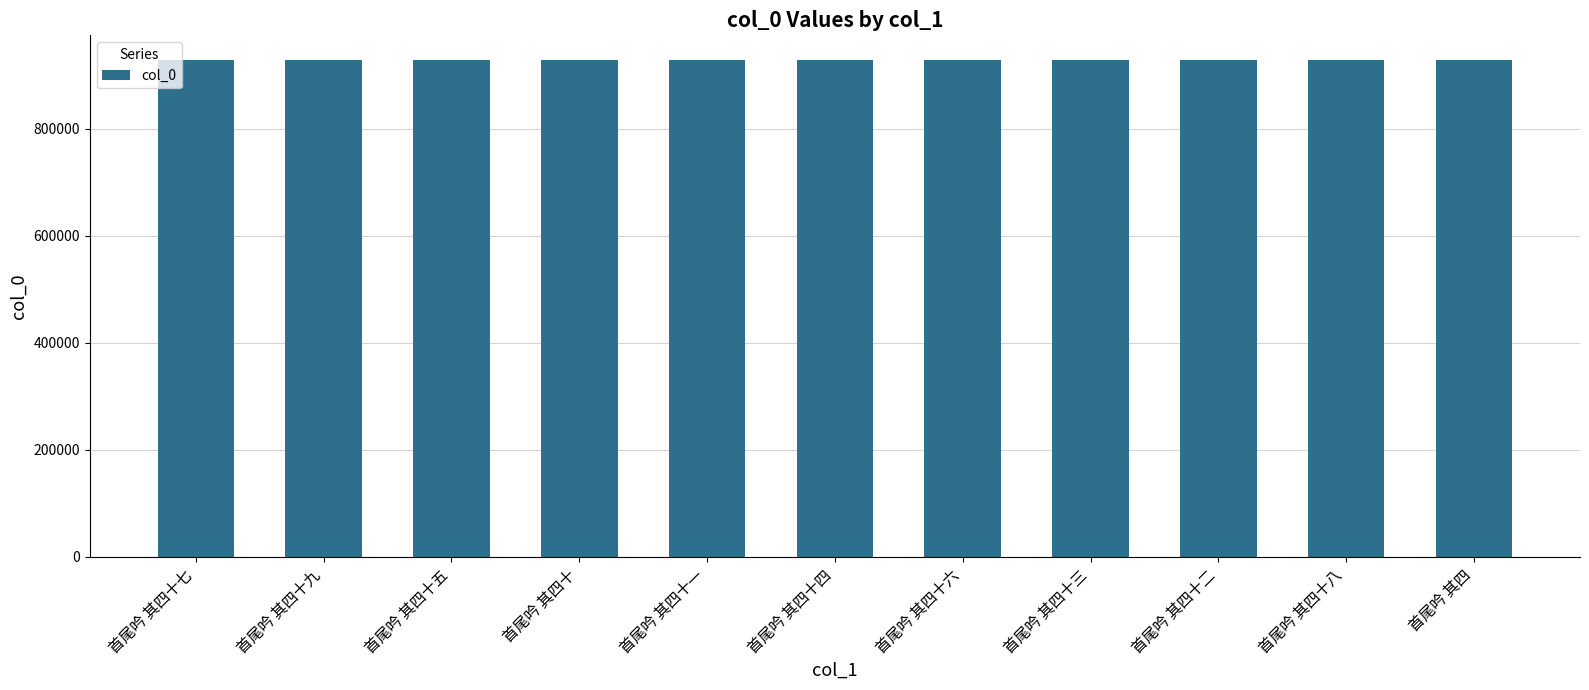

What is the sum of all values?

10203233